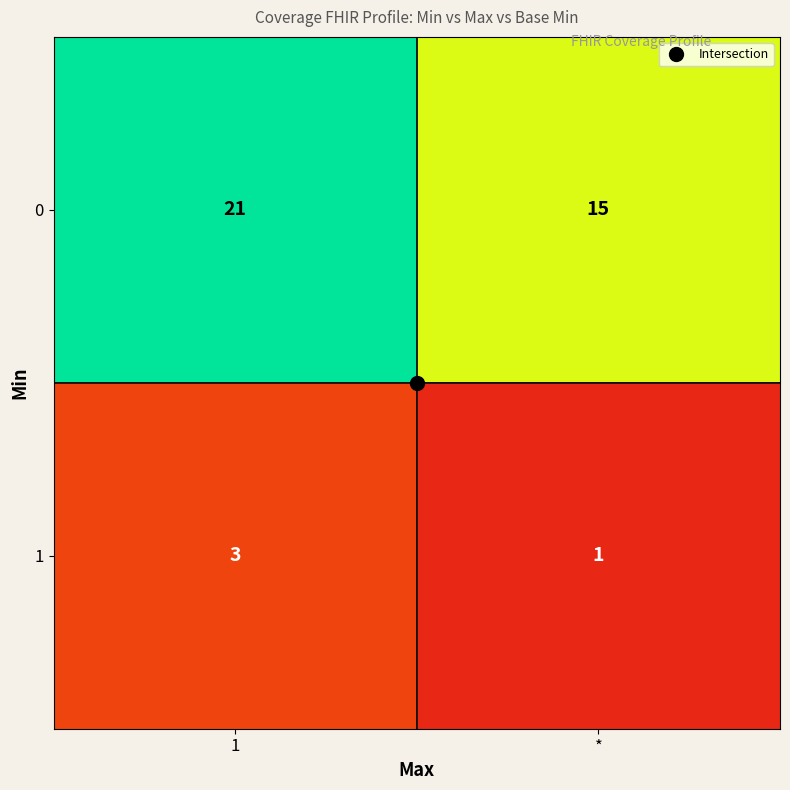

What is the total value across all series at *?

16